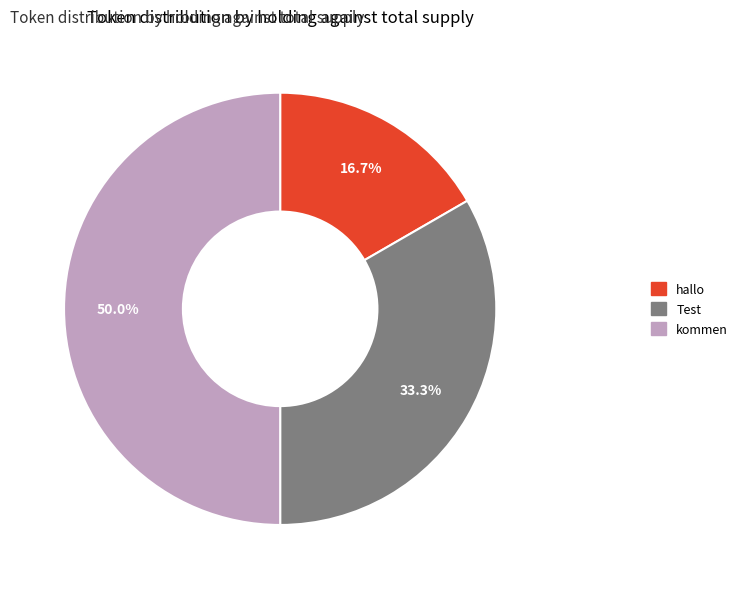

What percentage is NOT represented by Test?

66.7%